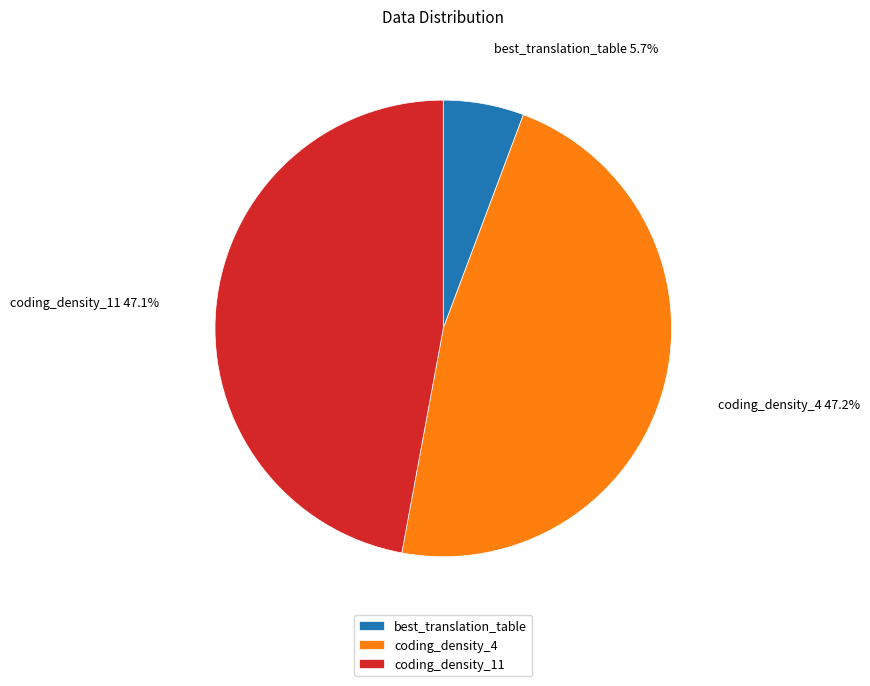

Is there any slice that represents more than half of the pie?

No